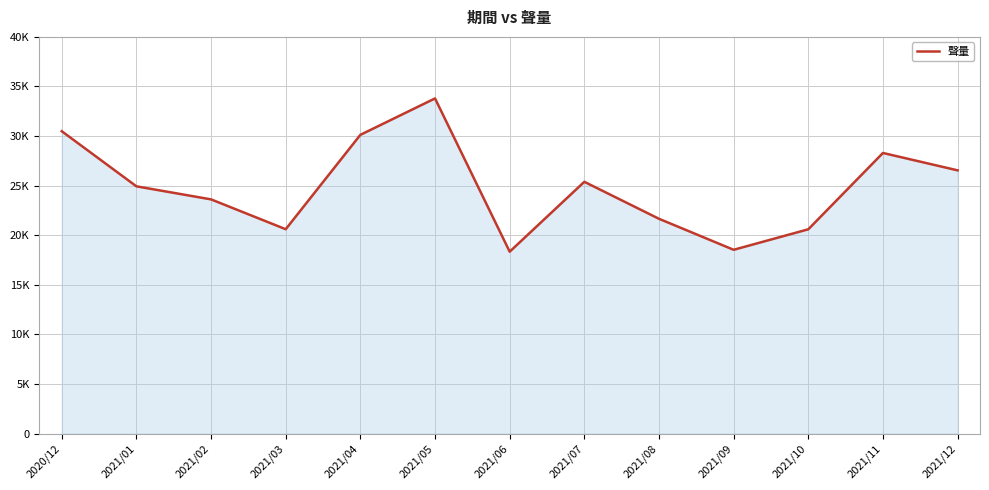

Reading left to right, what are all the values shown in this chart?

2020/12=30487	2021/01=24929	2021/02=23612	2021/03=20603	2021/04=30121	2021/05=33794	2021/06=18337	2021/07=25385	2021/08=21655	2021/09=18528	2021/10=20595	2021/11=28293	2021/12=26540